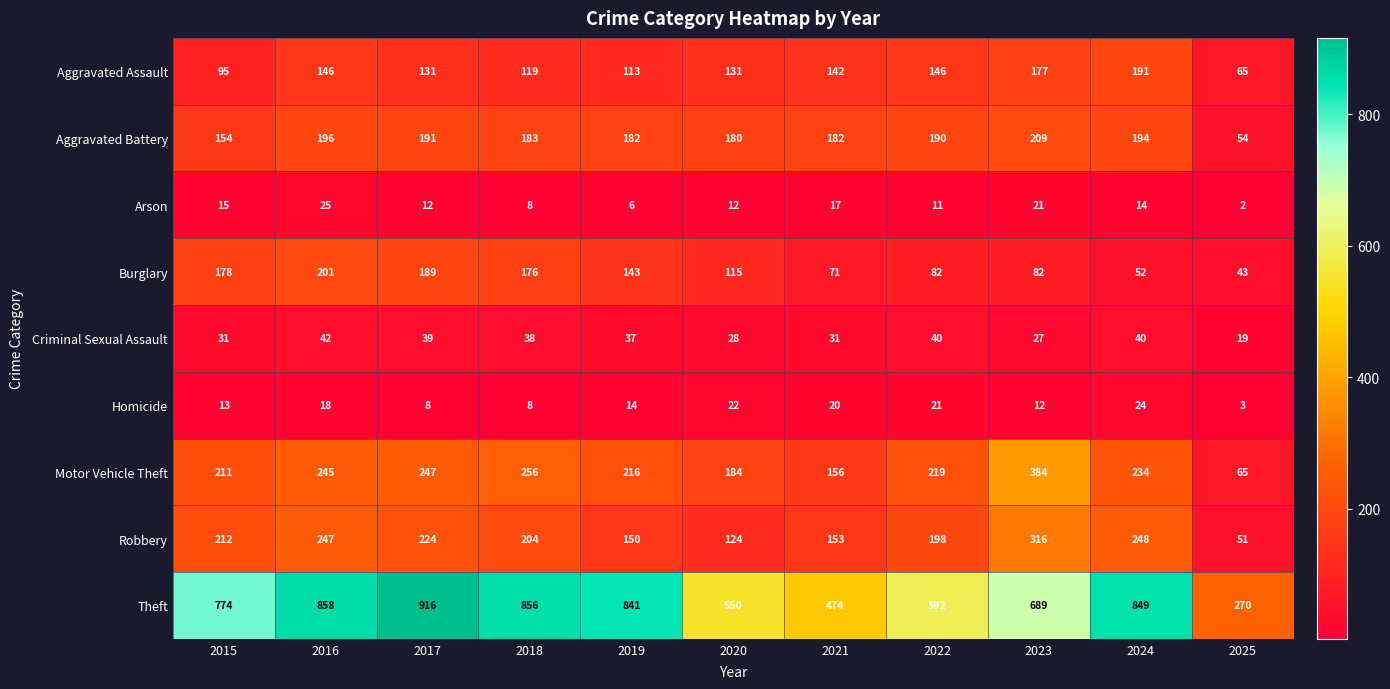

What is the difference between the maximum and second lowest values in the Arson series?

19